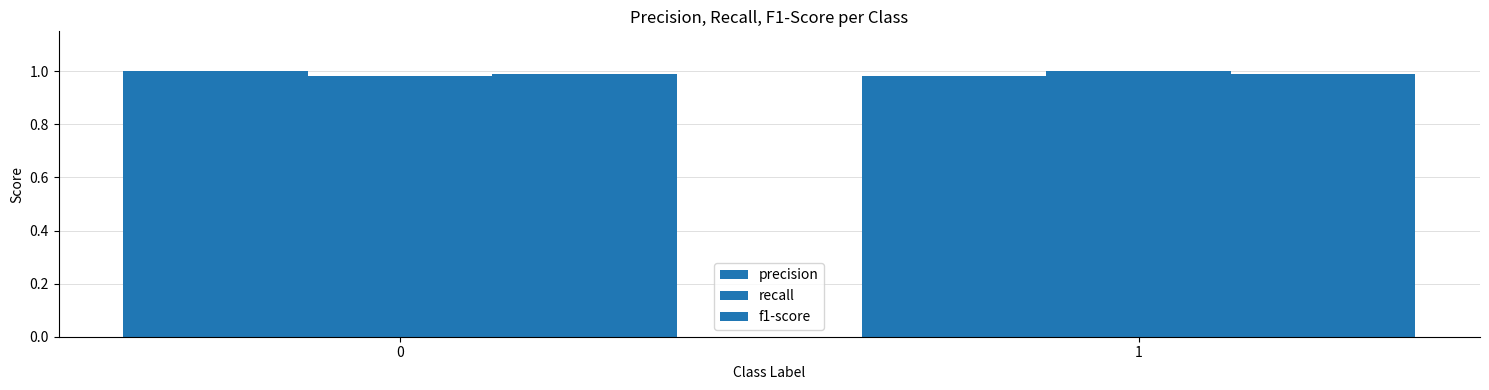

Rank the categories by f1-score value from highest to lowest.

1, 0